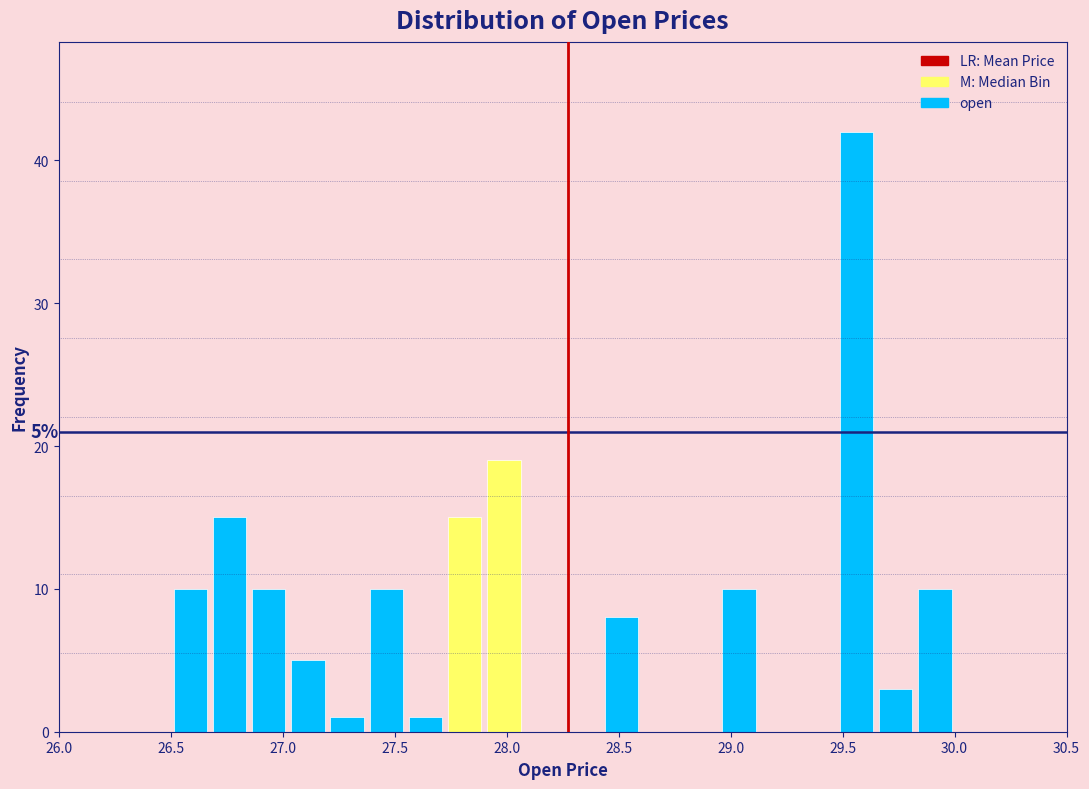

Read against the x-axis, roughly where is the centre of the tallest bar?

29.55